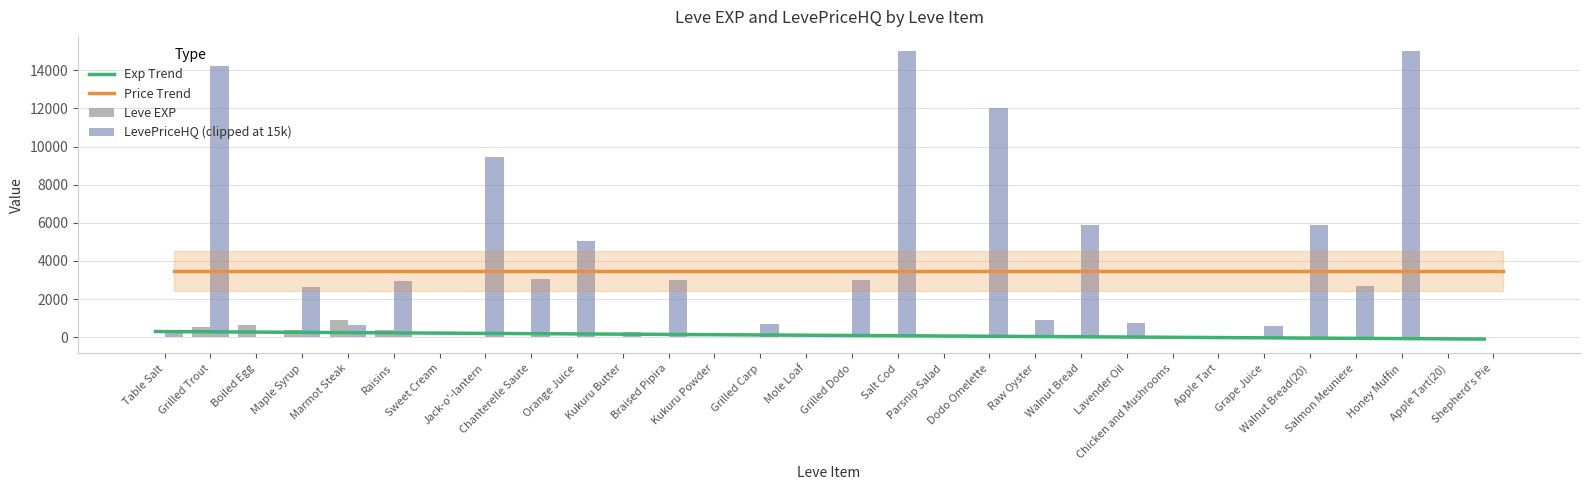

The value at Table Salt is 1. True or false?

True